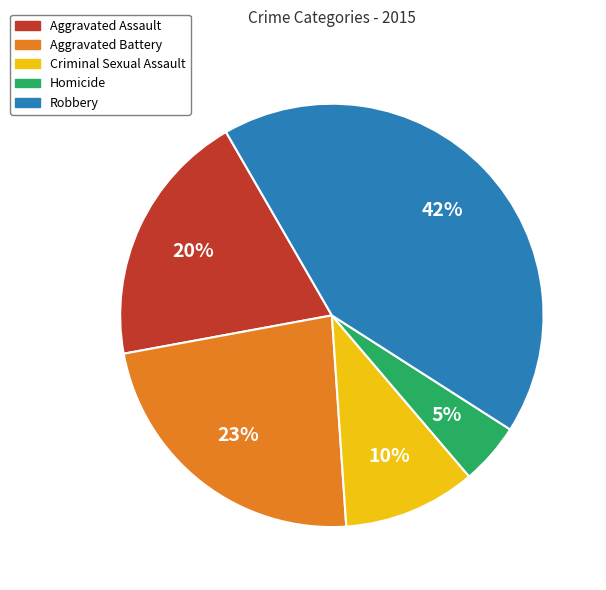

To the nearest percent, what is the average slice percentage?

20%